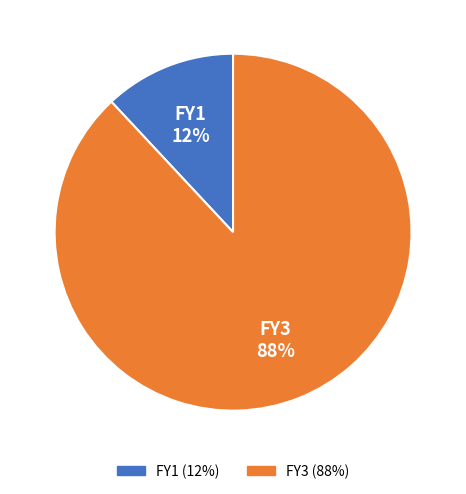

Do FY3 and FY1 together represent more than half of the pie?

Yes